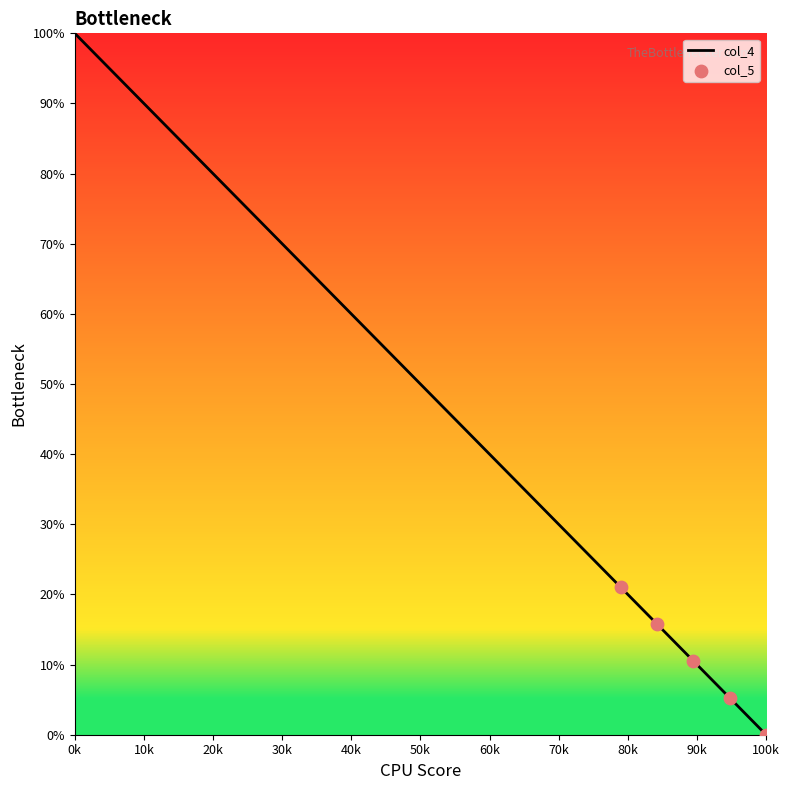

What is the greatest value displayed?

100.0